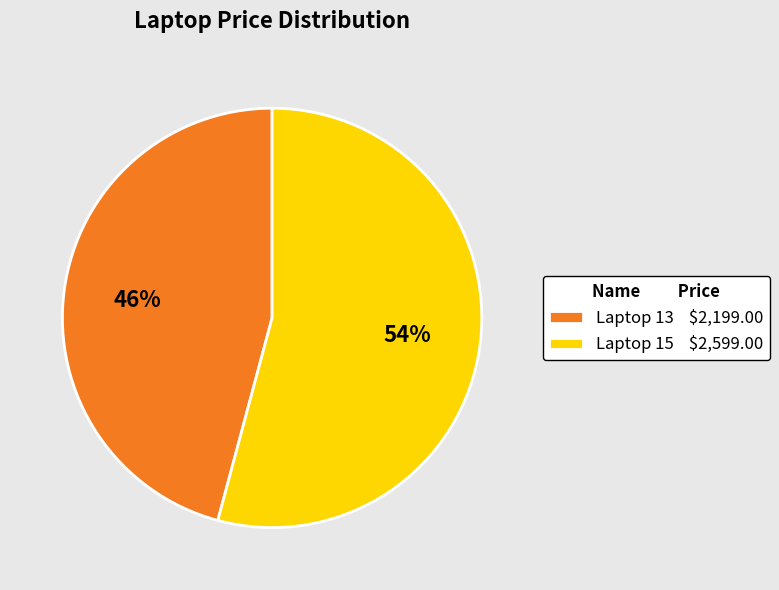

To the nearest percent, what is the difference between the Laptop 13 and Laptop 15 slice percentages?

8%